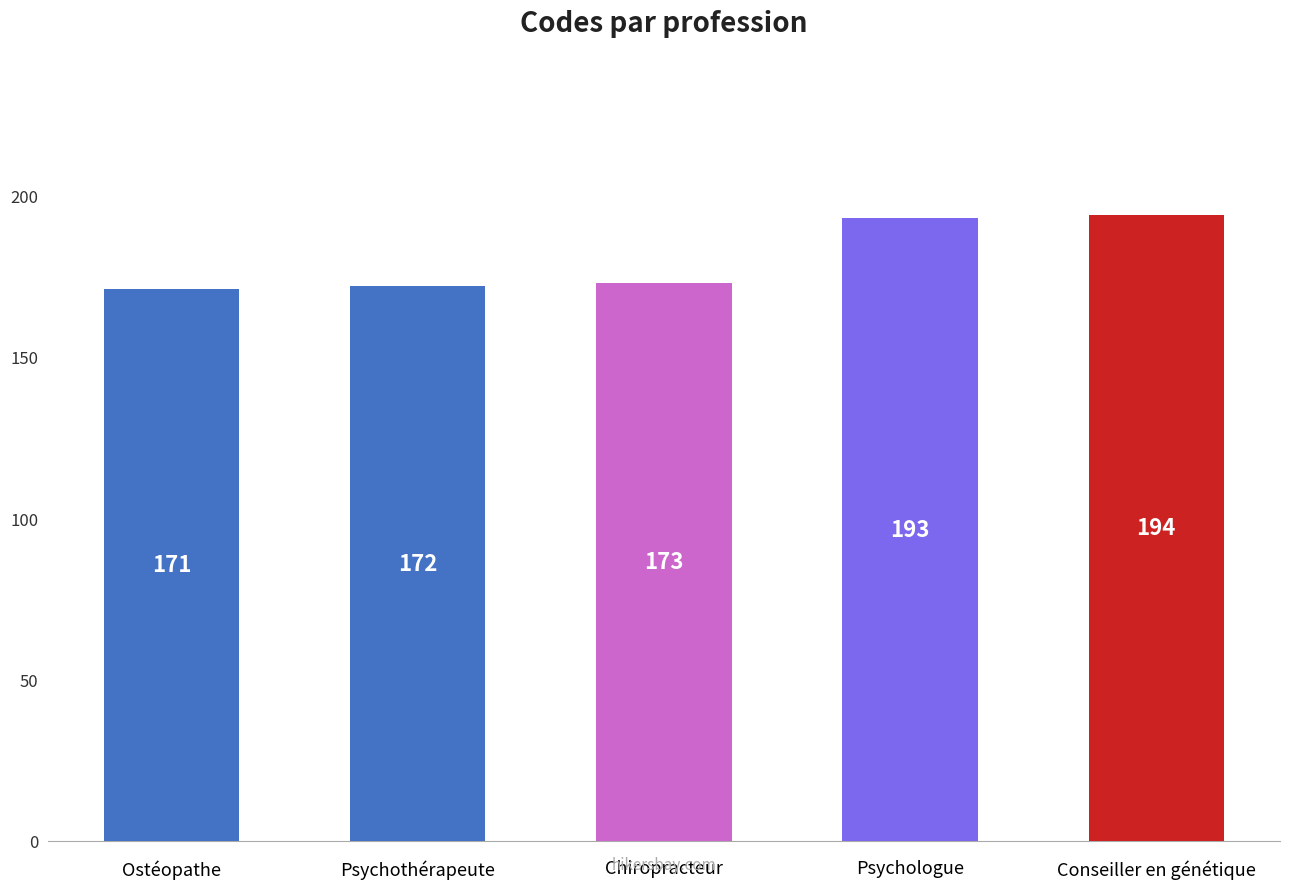

Are the bars horizontal?

No